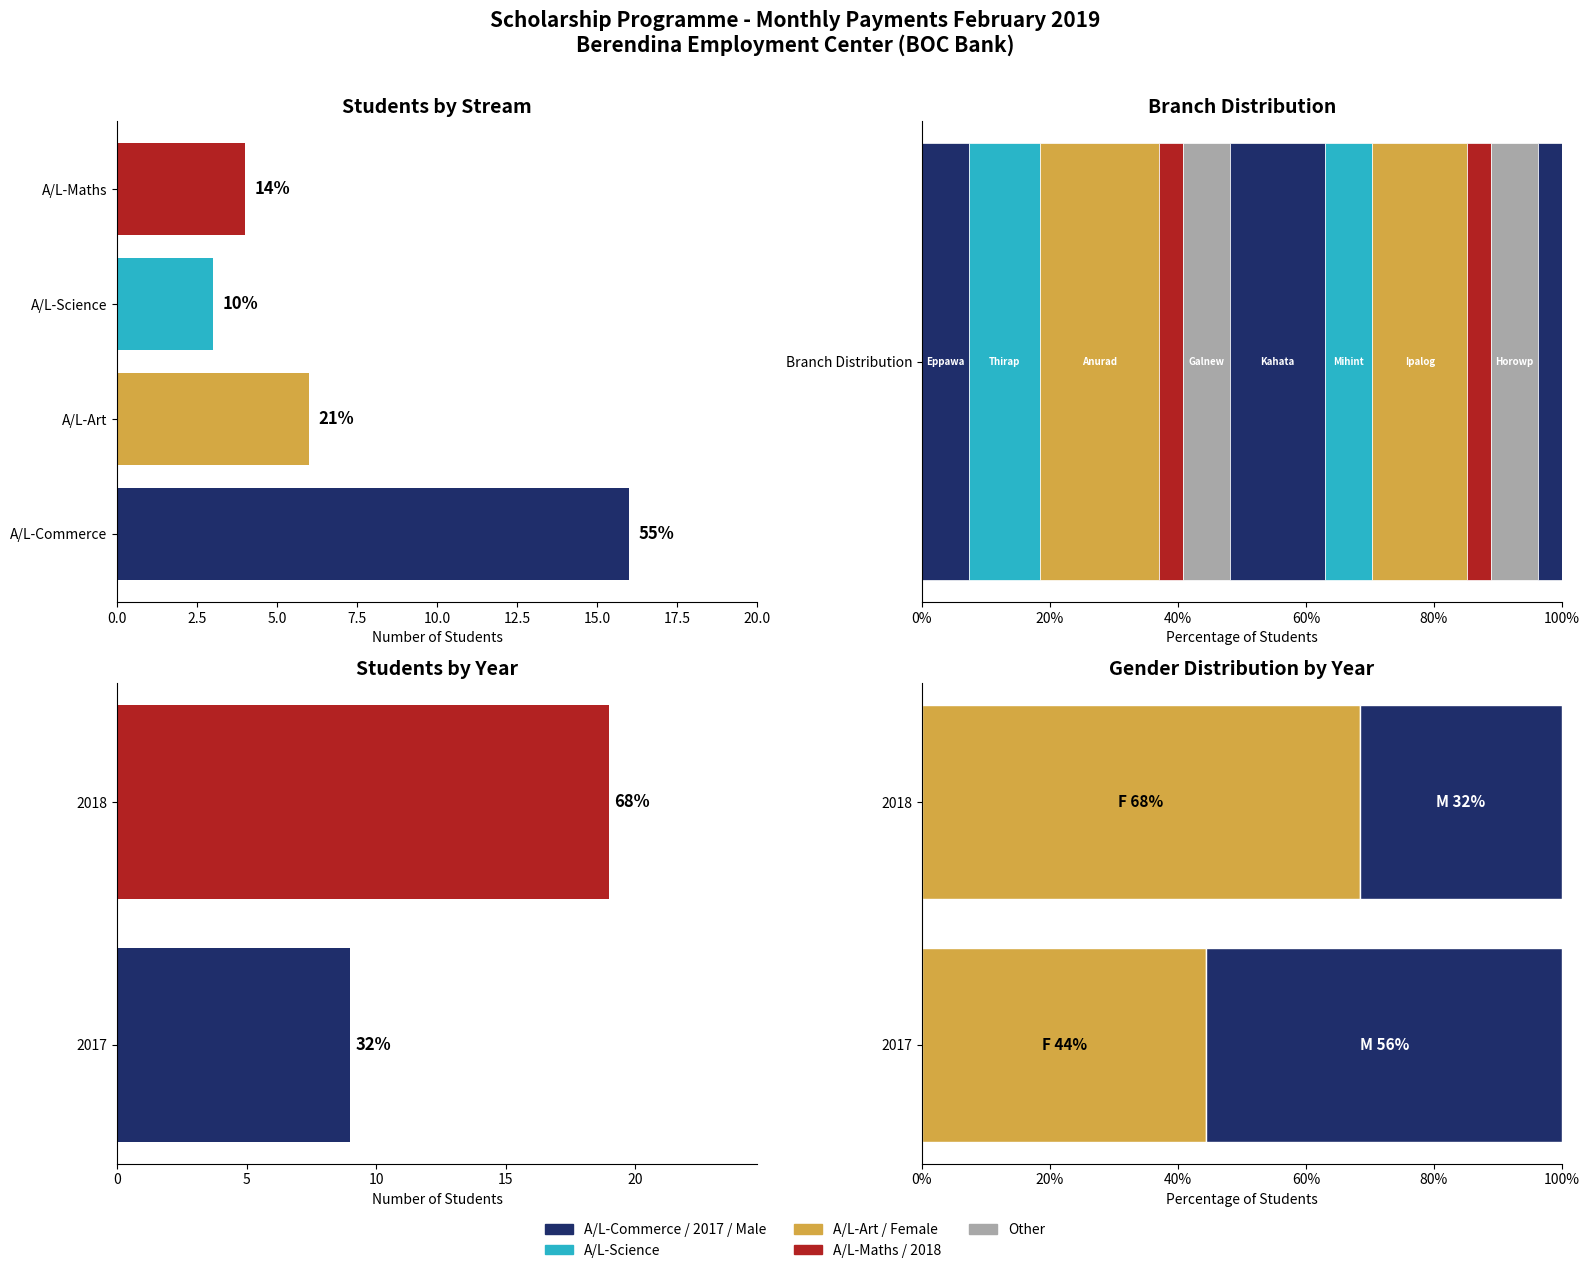

The Female series shows 99.6 at 2018. True or false?

False